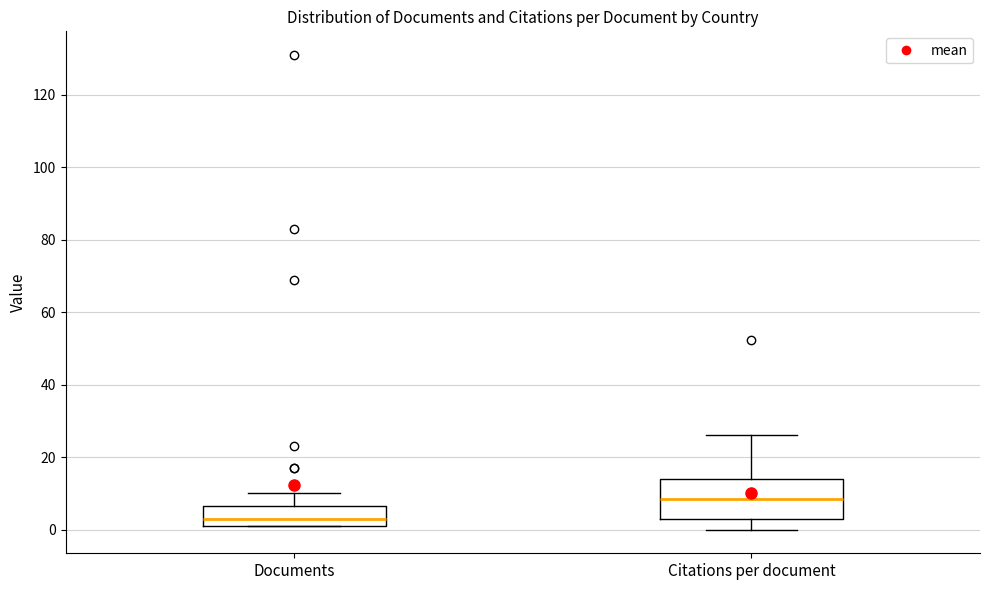

Comparing the boxes themselves (not the whiskers), which one is the tallest?

Citations per document